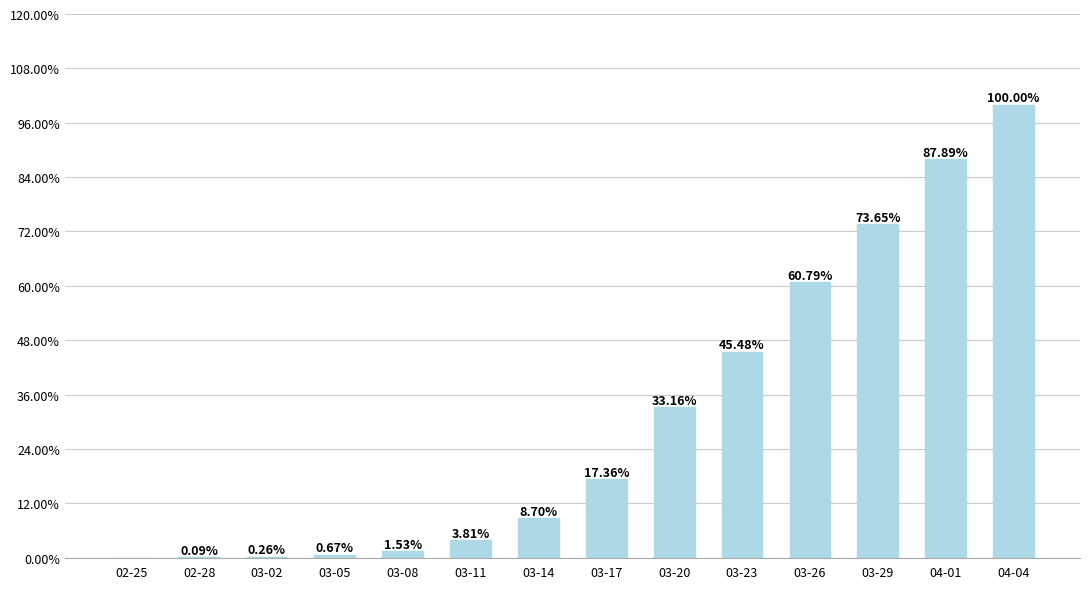

What is the sum of the values at 03-20 and 03-14?

41.9